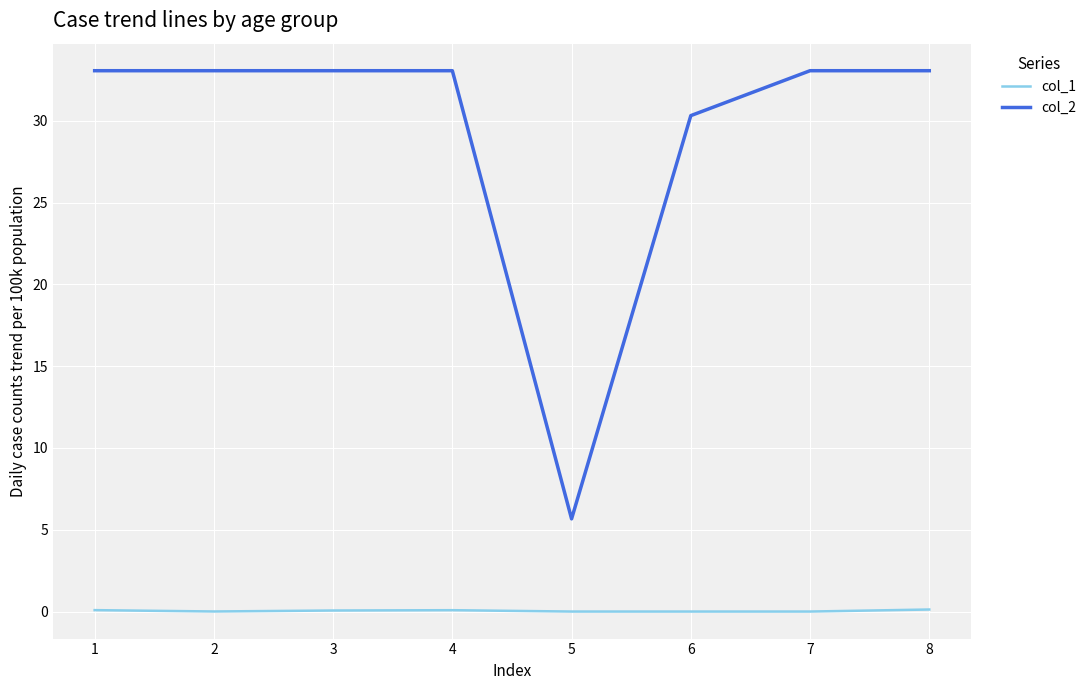

What is the total value across all series at 5?

5.7